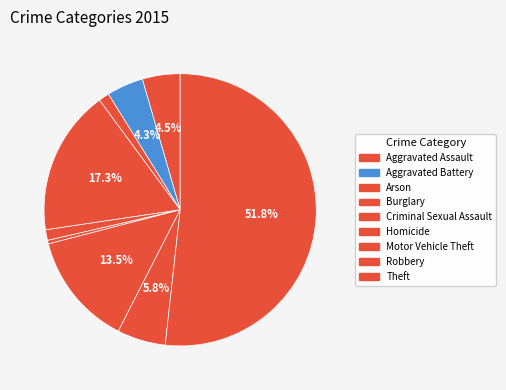

How many segments does this pie chart have?

9